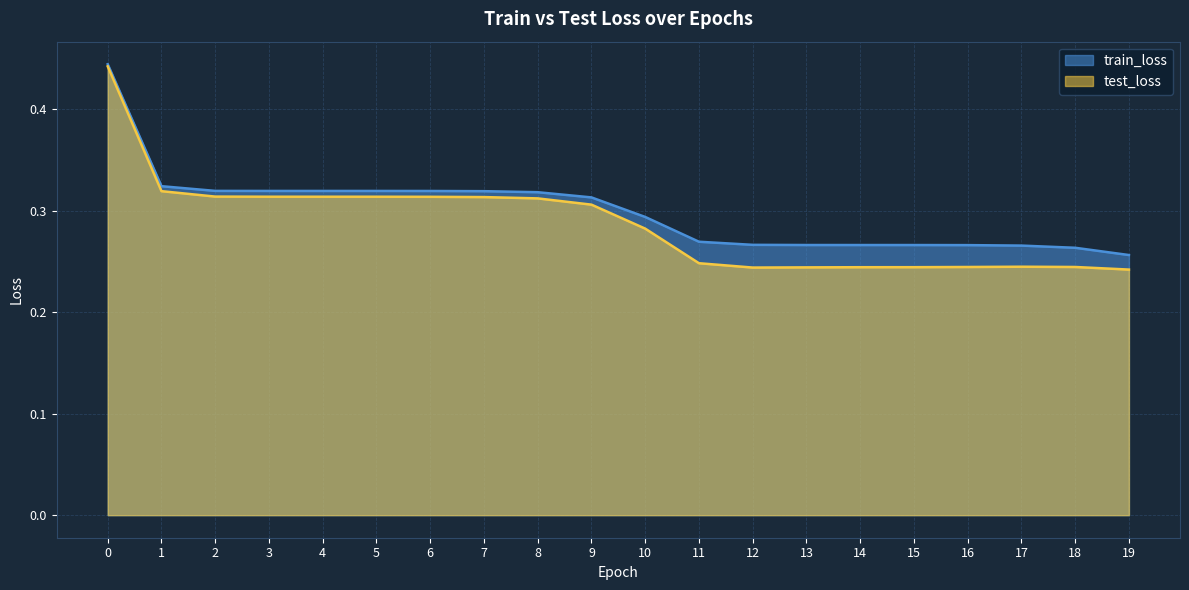

How many interior local peaks does the test_loss series have?

1